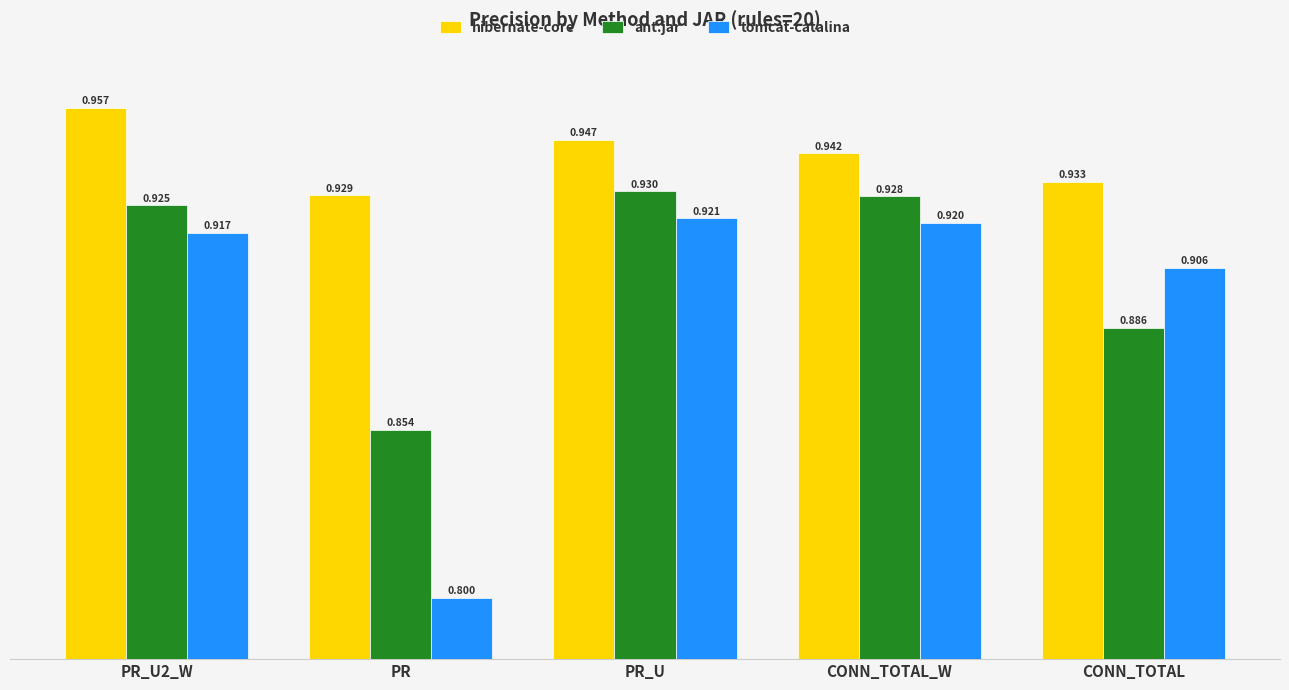

Is the value of tomcat-catalina at CONN_TOTAL_W greater than the value of ant.jar at PR_U2_W?

No